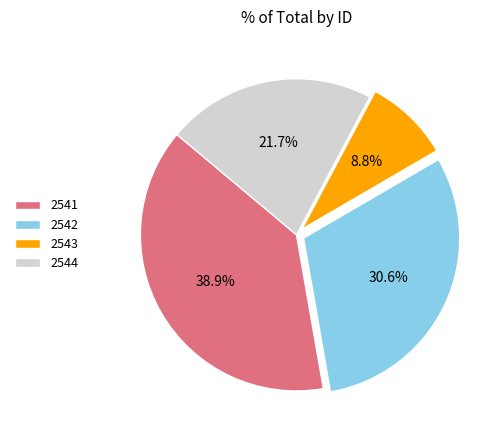

Between 2543 and 2542, which is larger?

2542